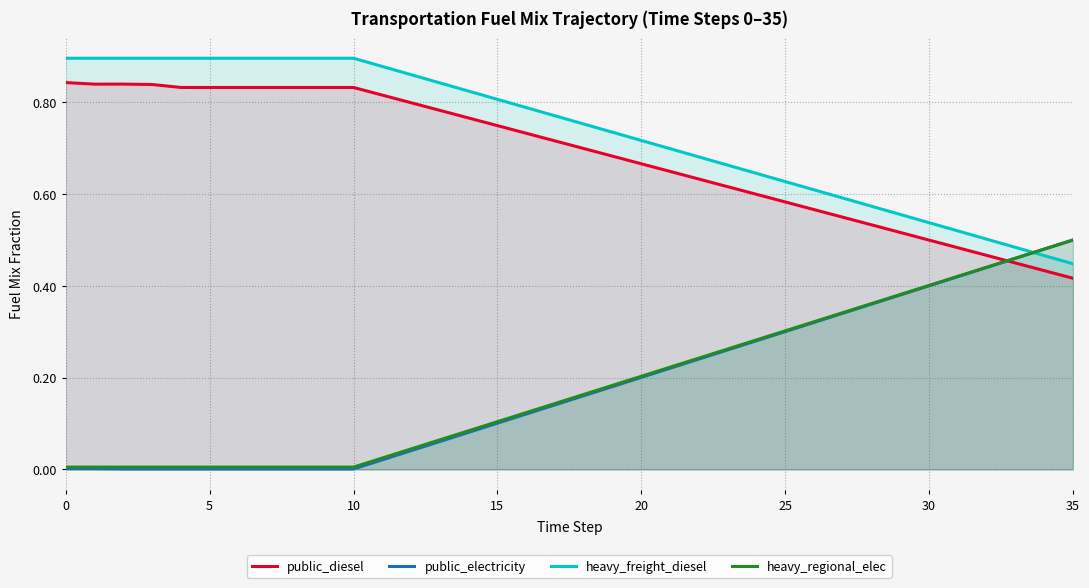

True or false: public_electricity and heavy_regional_elec intersect in this chart.

False